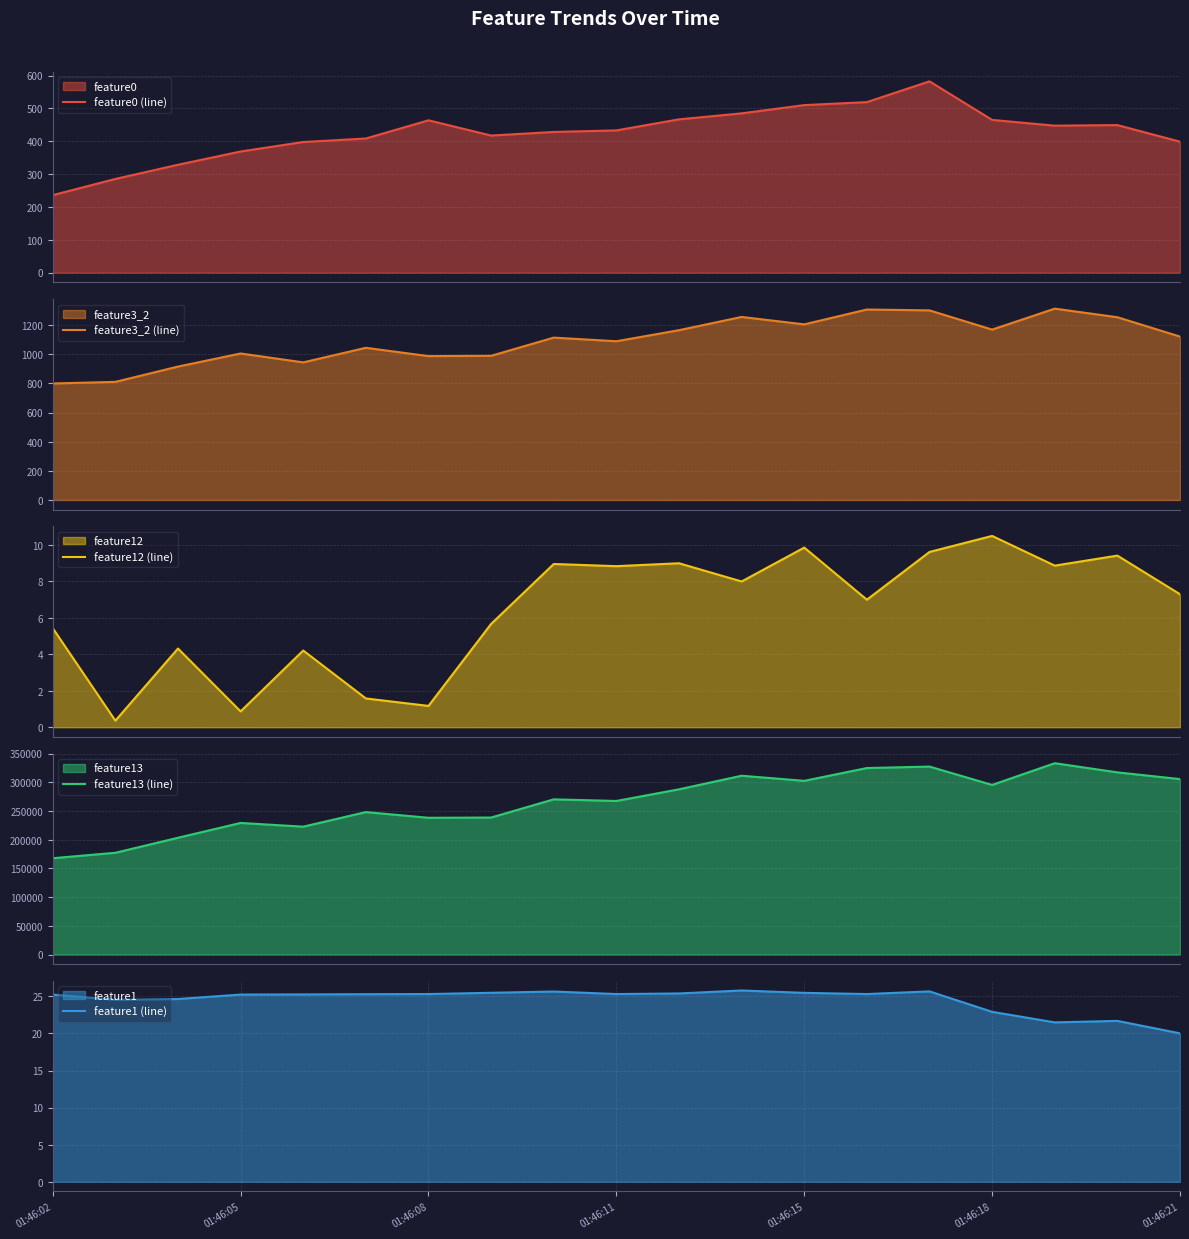

Count the number of data series in this chart.

5